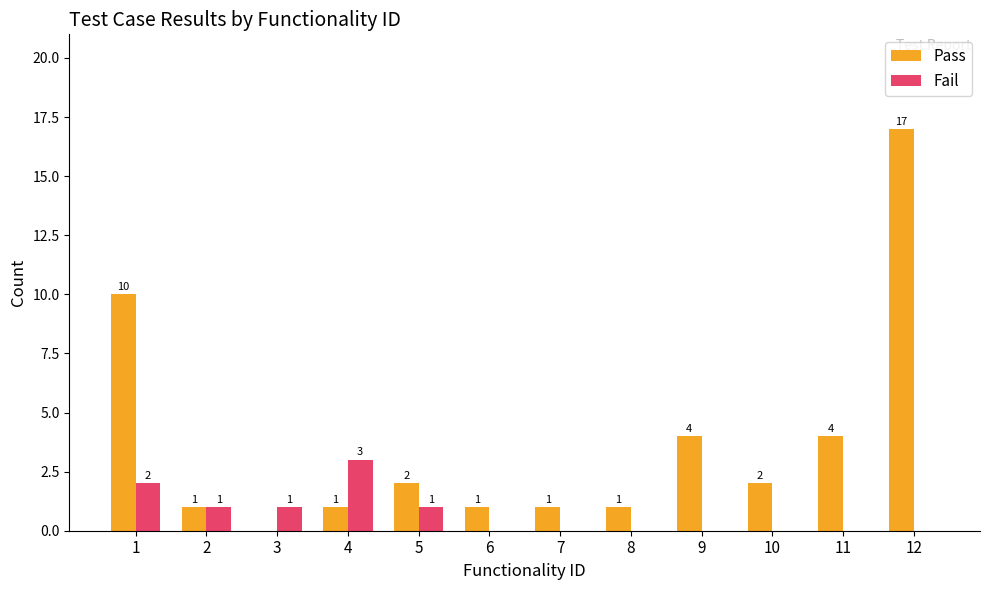

Count the number of categories in the chart.

12